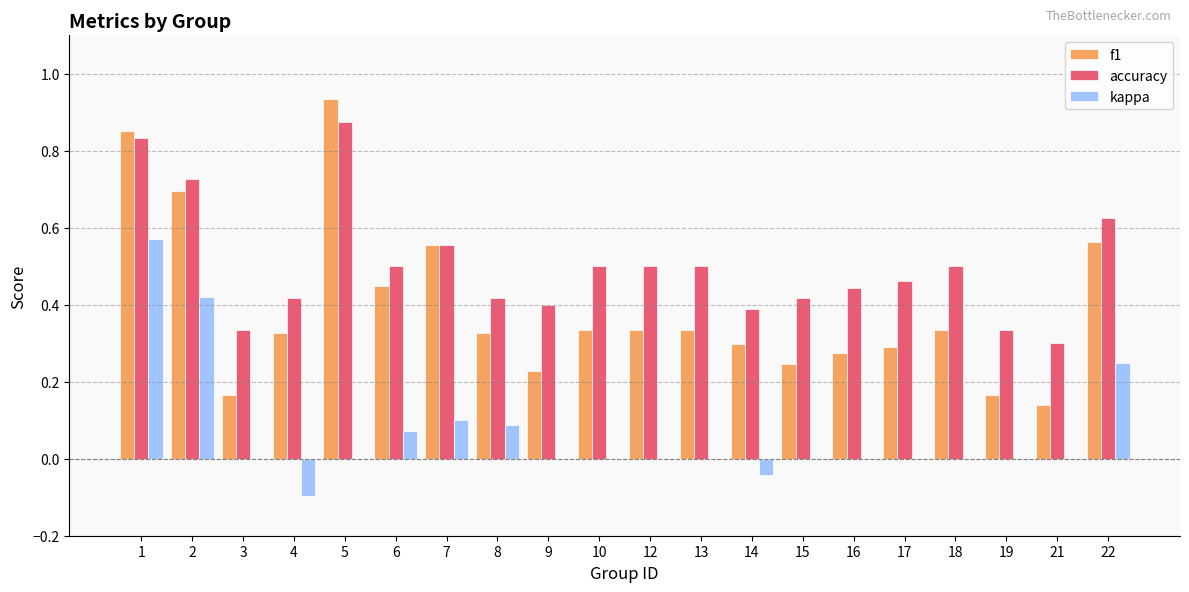

At which category does the chart reach its peak across all series?

5